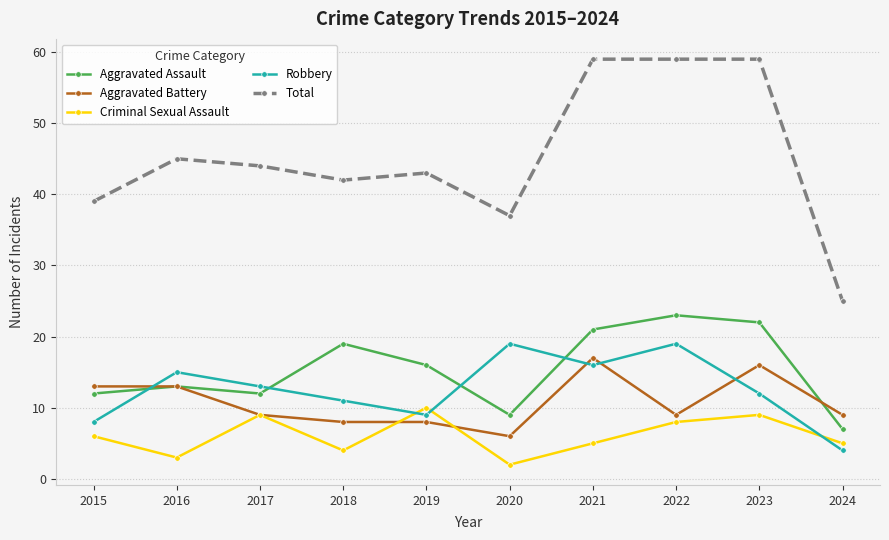

Reading left to right, extract all data points from this chart.

Aggravated Assault: 2015=12	2016=13	2017=12	2018=19	2019=16	2020=9	2021=21	2022=23	2023=22	2024=7
Aggravated Battery: 2015=13	2016=13	2017=9	2018=8	2019=8	2020=6	2021=17	2022=9	2023=16	2024=9
Criminal Sexual Assault: 2015=6	2016=3	2017=9	2018=4	2019=10	2020=2	2021=5	2022=8	2023=9	2024=5
Robbery: 2015=8	2016=15	2017=13	2018=11	2019=9	2020=19	2021=16	2022=19	2023=12	2024=4
Total: 2015=39	2016=45	2017=44	2018=42	2019=43	2020=37	2021=59	2022=59	2023=59	2024=25